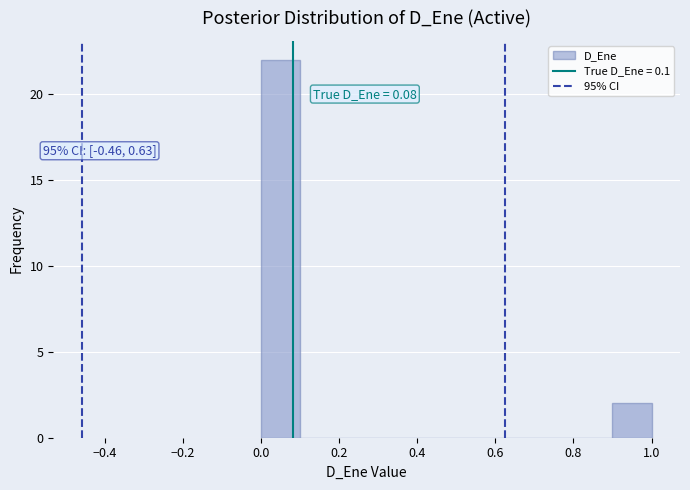

Over which range of the x-axis is the bar tallest?

0.0 to 0.1